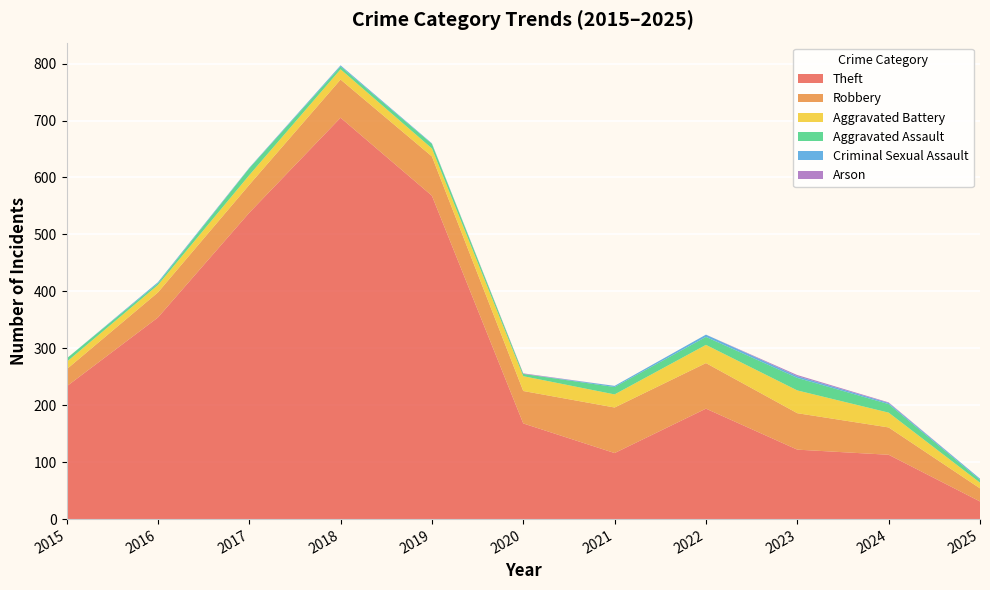

Reading left to right, extract all data points from this chart.

Theft: 2015=233	2016=354	2017=538	2018=705	2019=568	2020=168	2021=116	2022=194	2023=122	2024=113	2025=31
Robbery: 2015=30	2016=44	2017=49	2018=67	2019=69	2020=57	2021=80	2022=80	2023=64	2024=48	2025=23
Aggravated Battery: 2015=13	2016=13	2017=17	2018=18	2019=14	2020=26	2021=23	2022=32	2023=40	2024=26	2025=10
Aggravated Assault: 2015=6	2016=3	2017=12	2018=5	2019=8	2020=4	2021=13	2022=14	2023=22	2024=15	2025=5
Criminal Sexual Assault: 2015=0	2016=2	2017=1	2018=2	2019=1	2020=0	2021=2	2022=4	2023=3	2024=2	2025=2
Arson: 2015=0	2016=0	2017=0	2018=0	2019=0	2020=1	2021=0	2022=0	2023=2	2024=1	2025=0